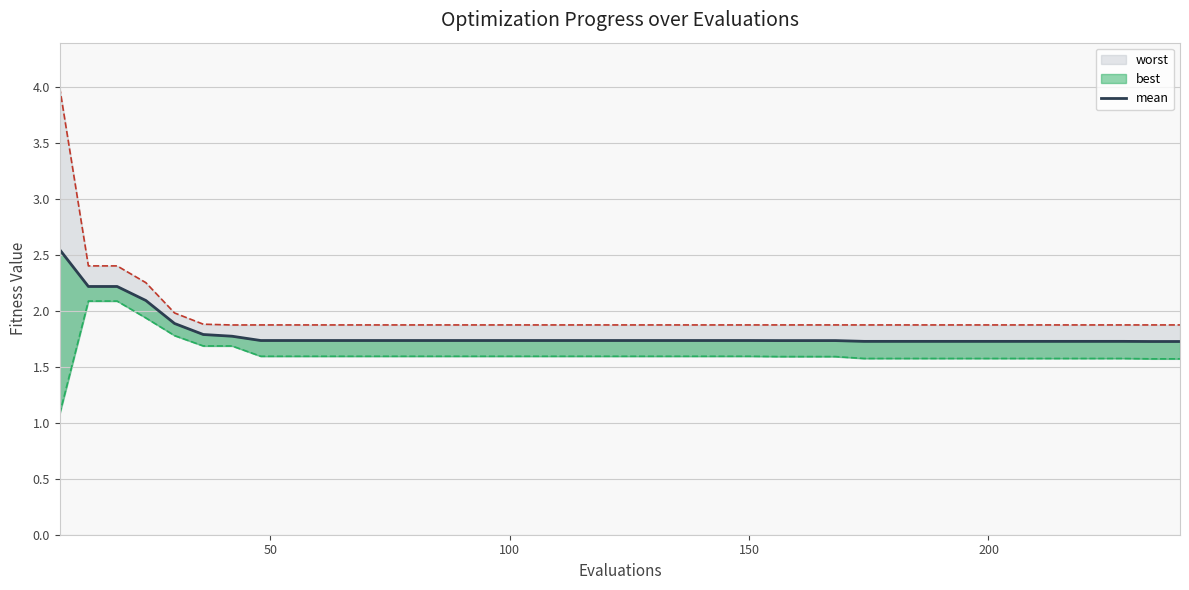

True or false: the data shows 0.7 at 13.

False